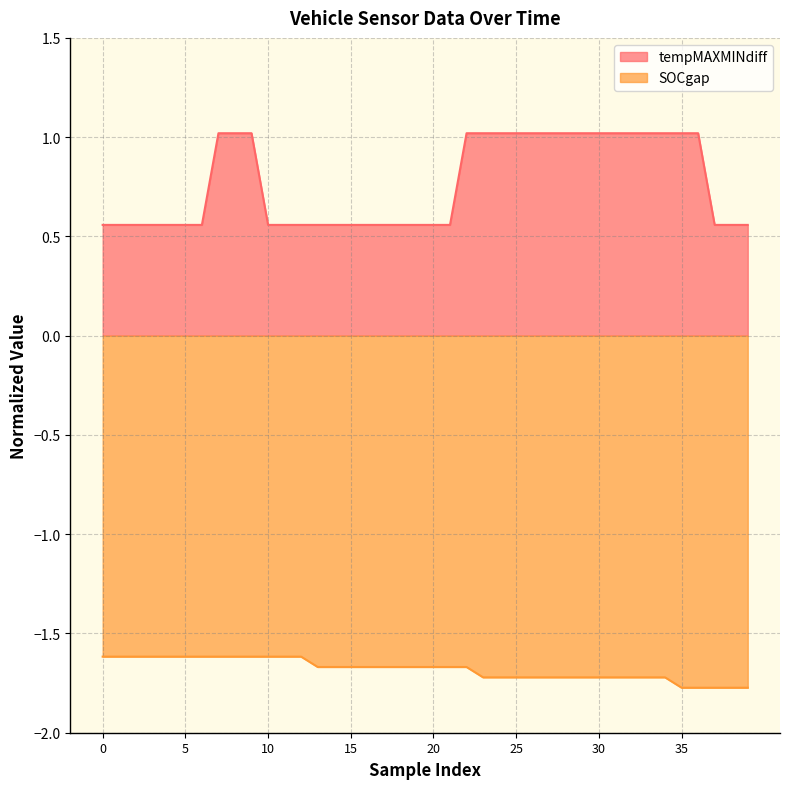

How many lines are shown in the chart?

2